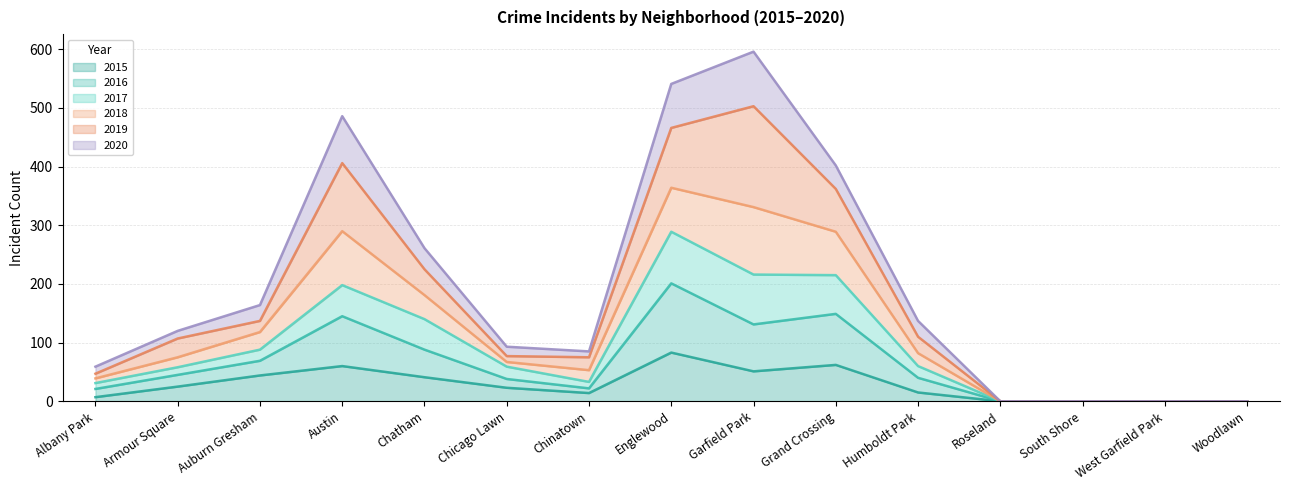

The value of 2015 at Grand Crossing is 62. True or false?

True